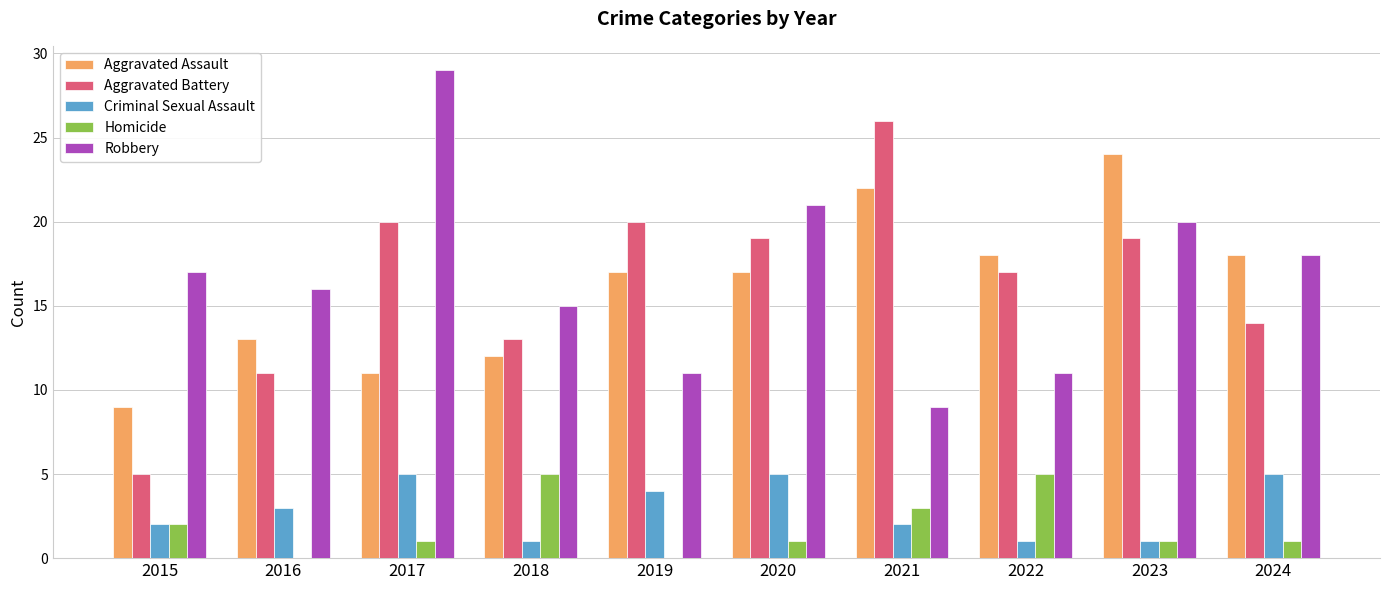

Does the chart contain stacked bars?

No